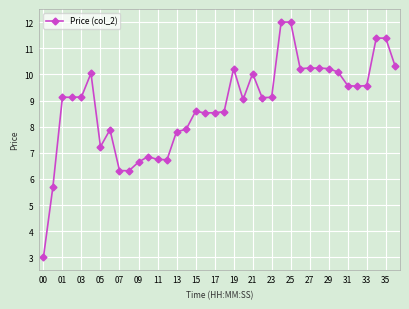

What is the smallest value displayed?

3.0